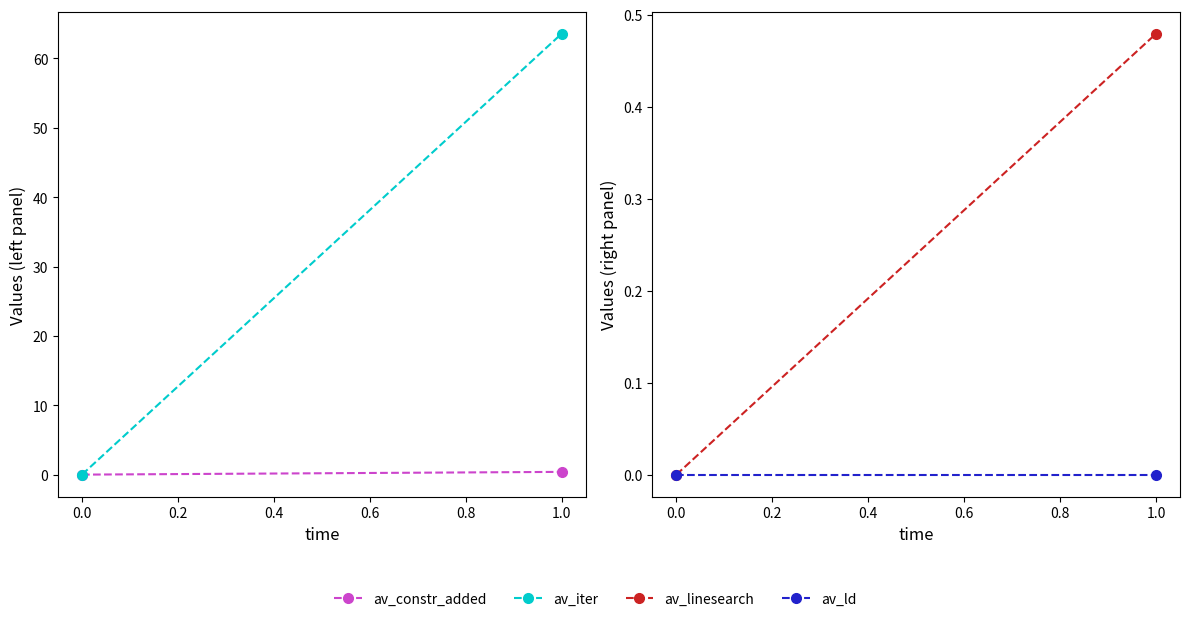

Reading right to left, what are all the values shown in this chart?

av_constr_added: 0.4	0.0
av_iter: 63.6	0.0
av_linesearch: 0.5	0.0
av_ld: 0.0	0.0